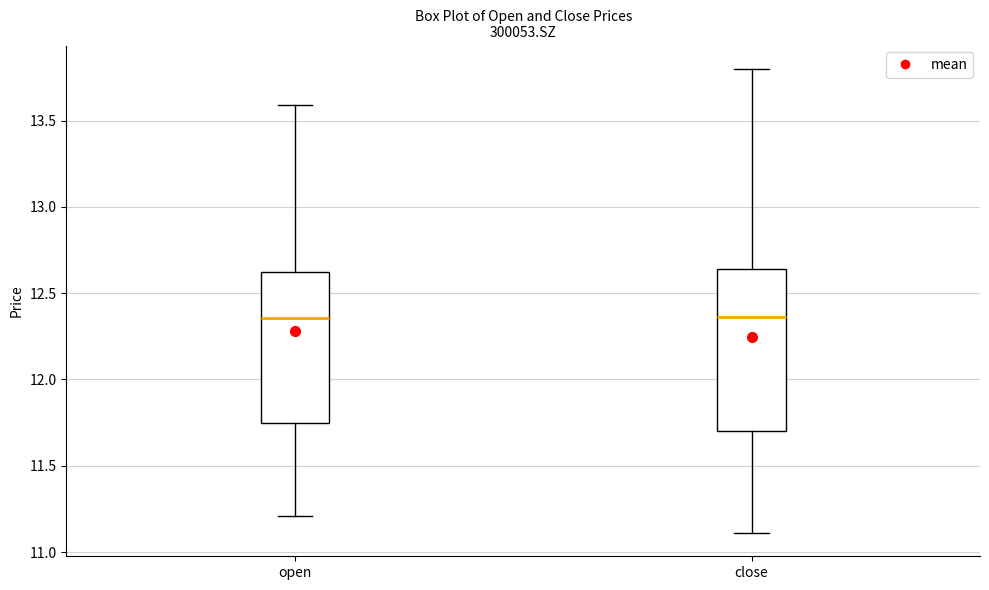

Reading left to right, read every box against the y-axis: the position of its median line, the range the box covers, and the ends of its whiskers. The values are not printed on the chart, so give them approximately, as read against the axis.

open: median 12.35, box 11.75 to 12.60, whiskers 11.20 to 13.60
close: median 12.35, box 11.70 to 12.65, whiskers 11.10 to 13.80